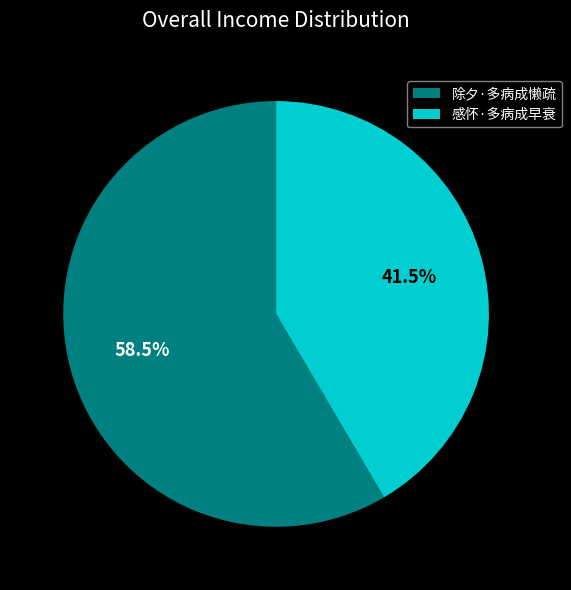

Between 除夕·多病成懒疏 and 感怀·多病成早衰, which is larger?

除夕·多病成懒疏